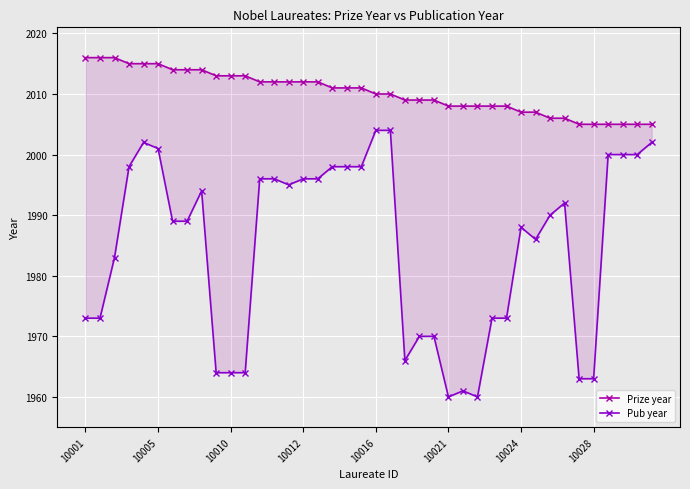

Is the value of Pub year at 10024 greater than the value of Prize year at 9?

No